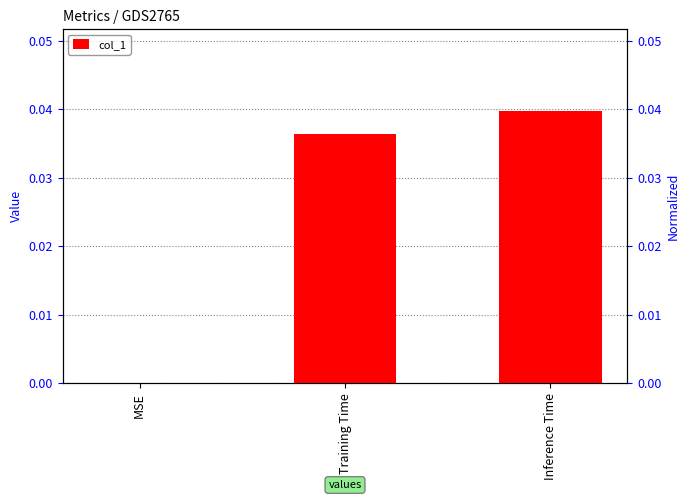

Is it true that the value at Training Time is 0.0?

True